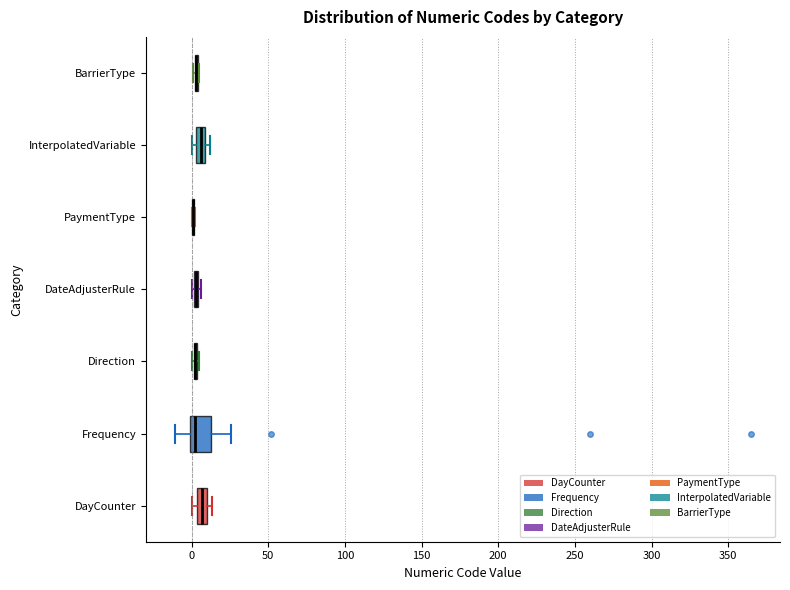

Where is the left edge of the box for DayCounter on the x-axis? The values are not printed on the chart, so give them approximately, as read against the axis.

5